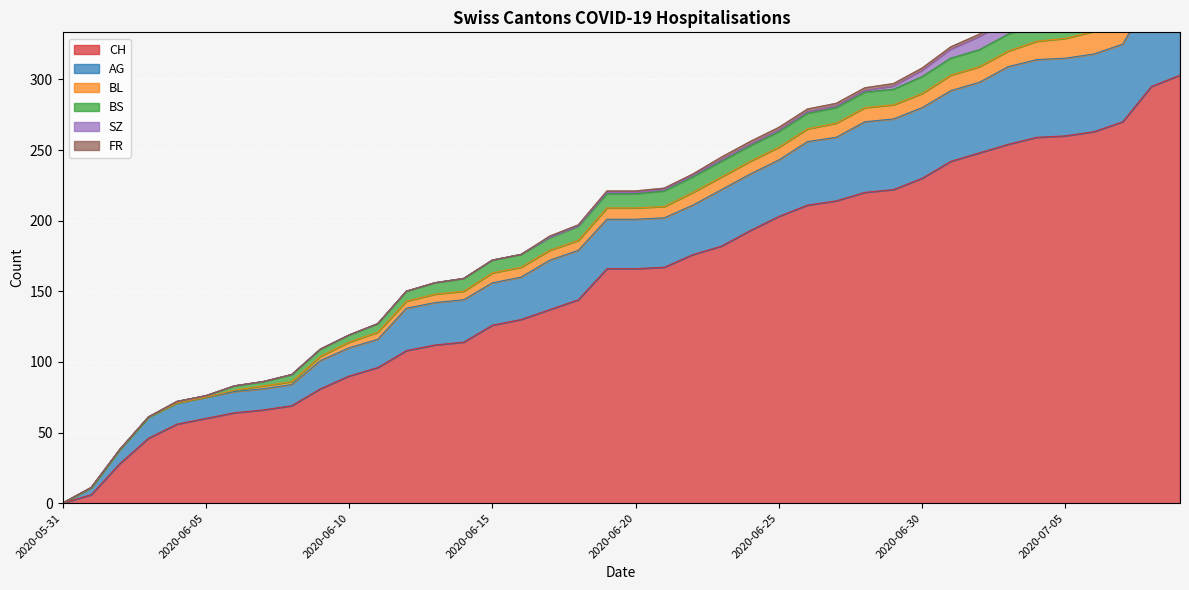

What is the maximum value shown in the chart?

303